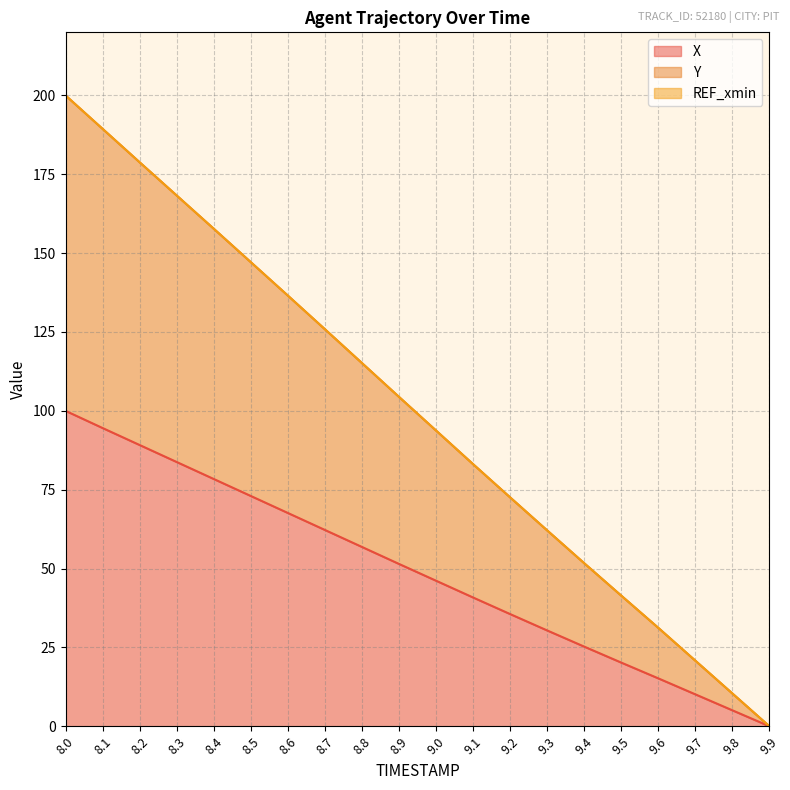

True or false: X and Y cross at least once.

False